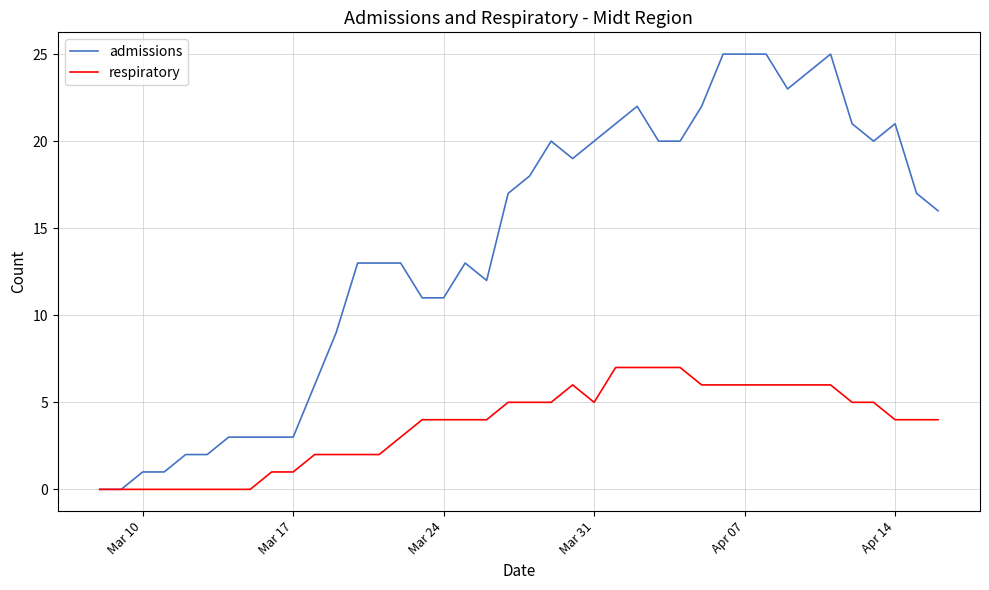

Rank the series by their average value, from lowest to highest.

respiratory, admissions